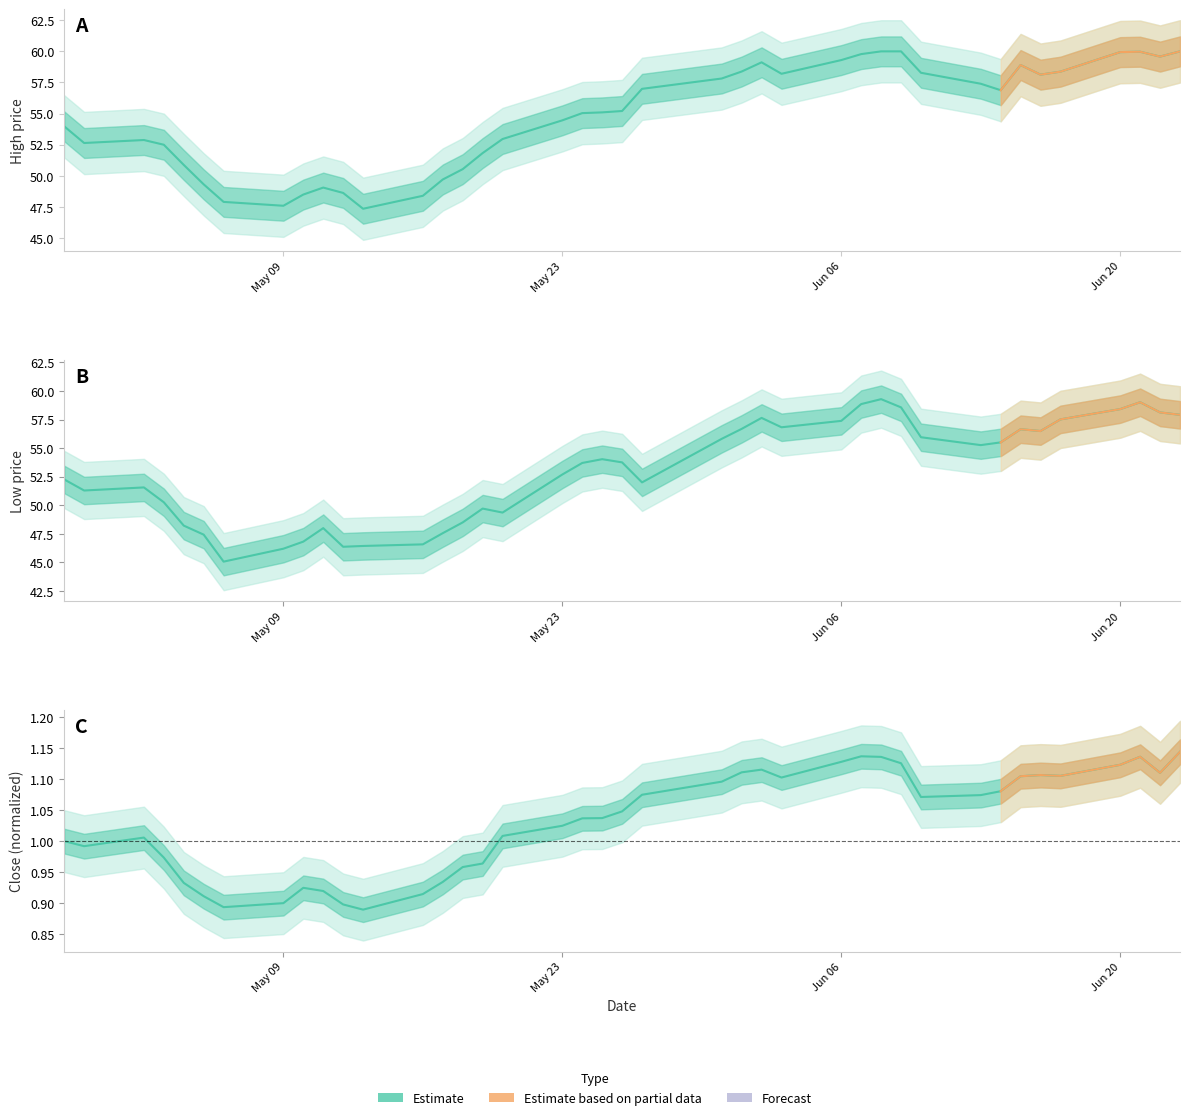

In High, how many points are lower than both neighbors (excluding endpoints)?

7